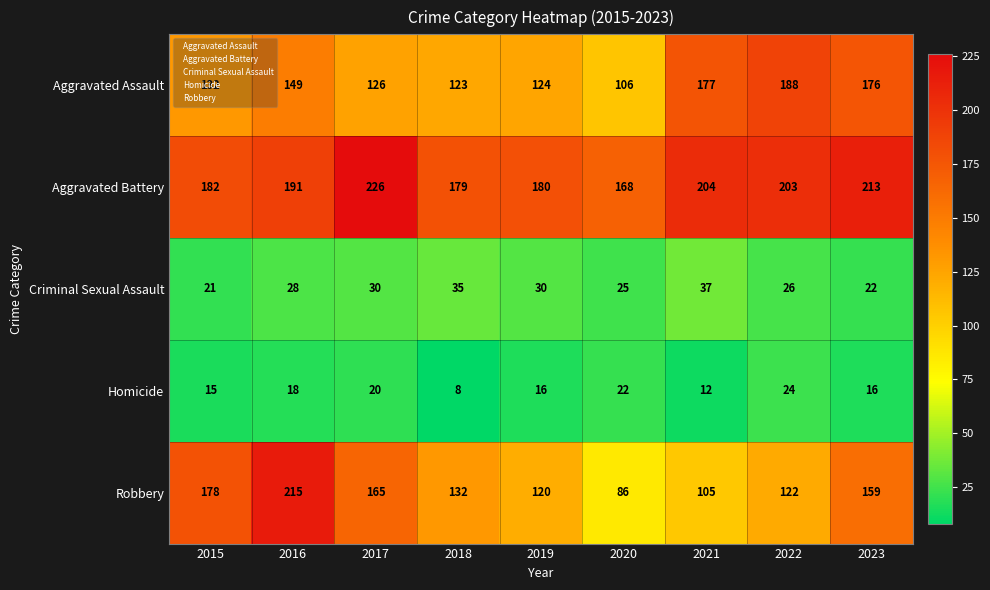

Which series has the largest range (max minus min)?

Robbery